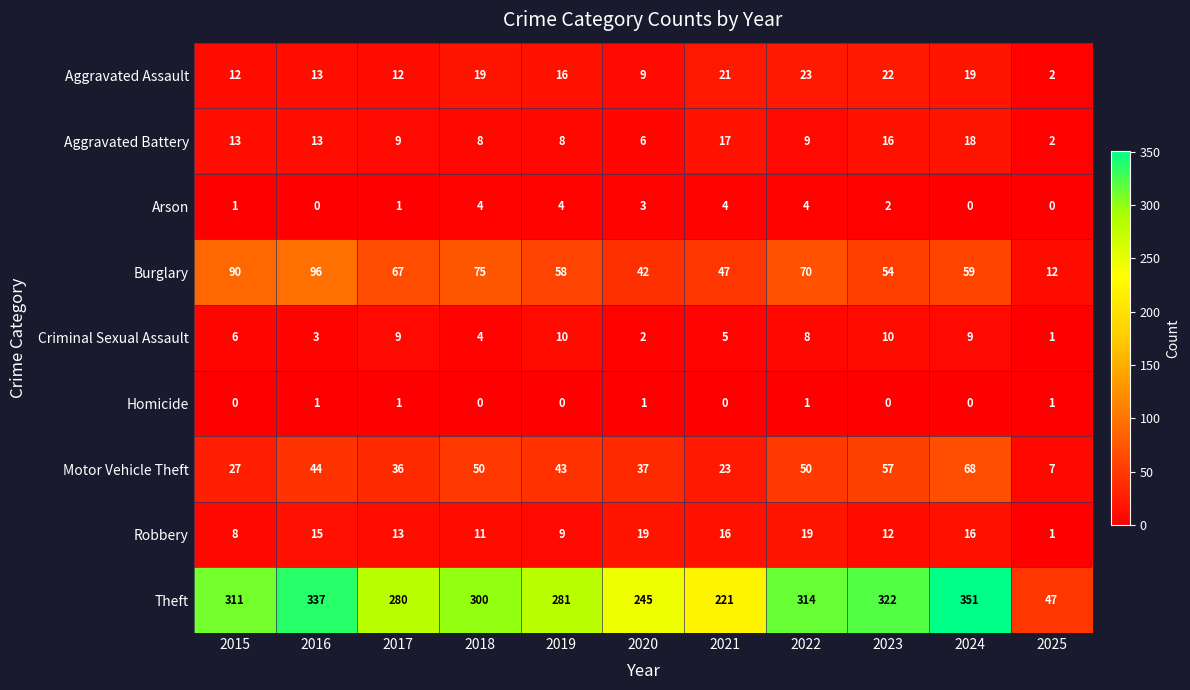

What value does the Robbery series have at 2015, to the nearest 5?

10